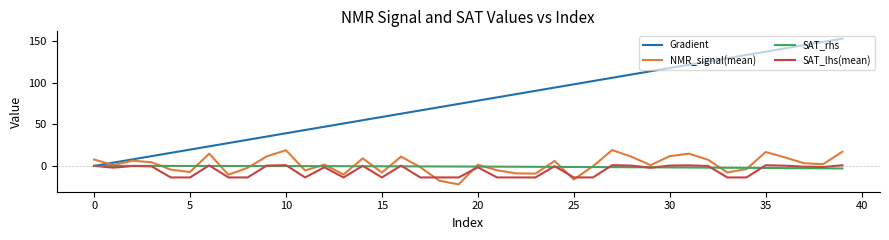

What is the sum of all SAT_lhs(mean) values?

-239.0